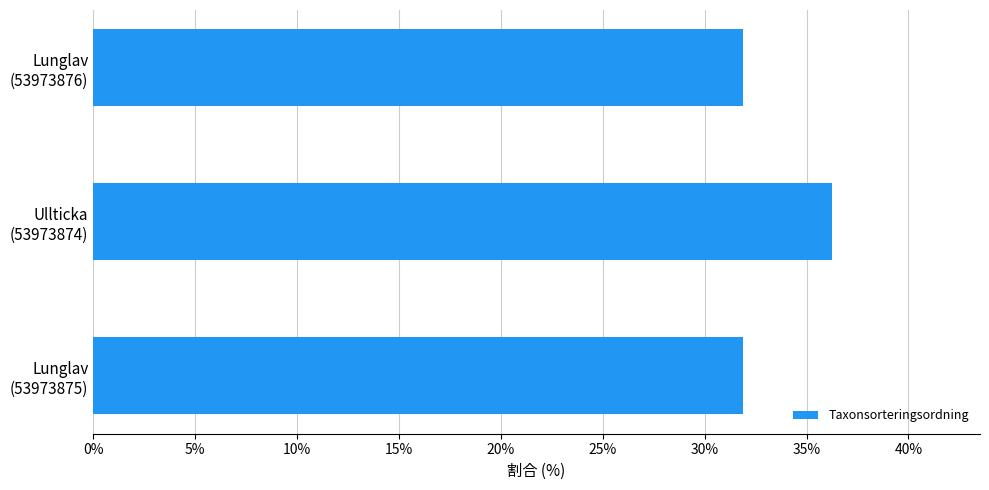

What is the greatest value displayed?

36.3